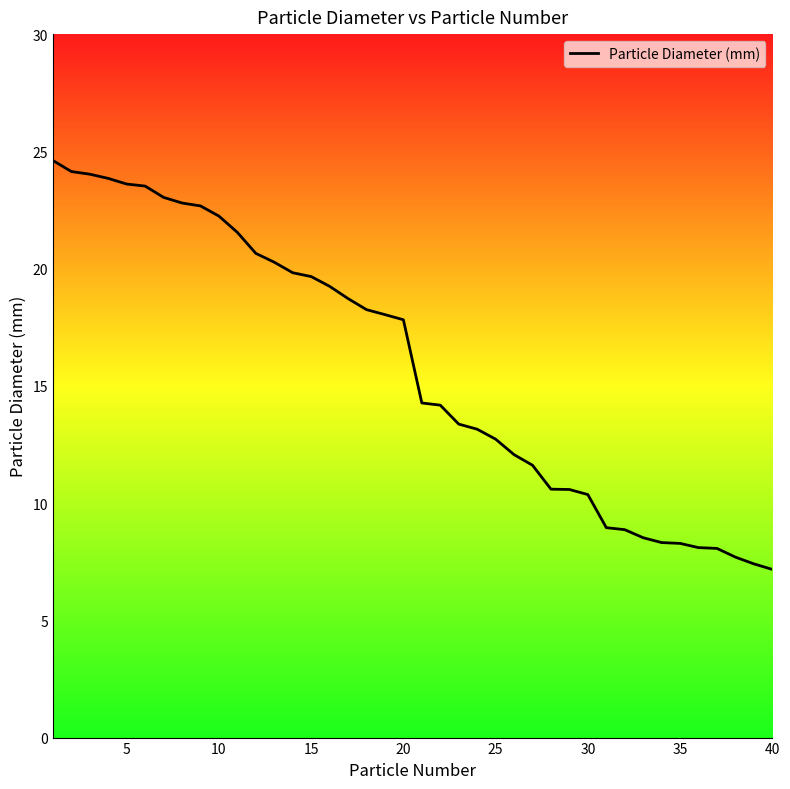

What is the difference between the maximum and minimum values?

17.4